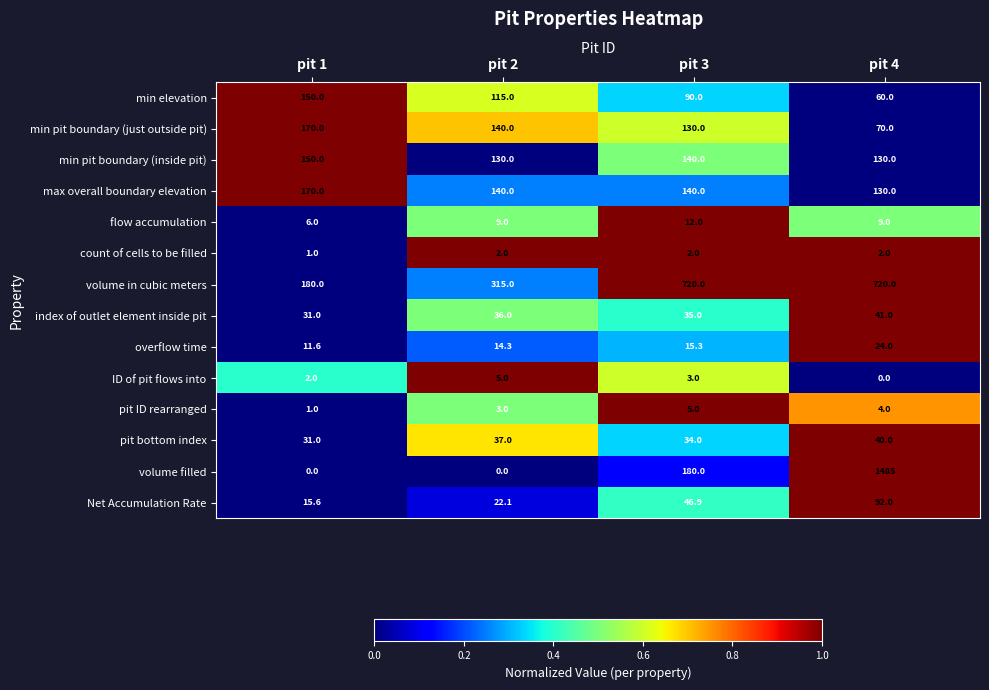

Which series has the widest spread of values?

volume filled